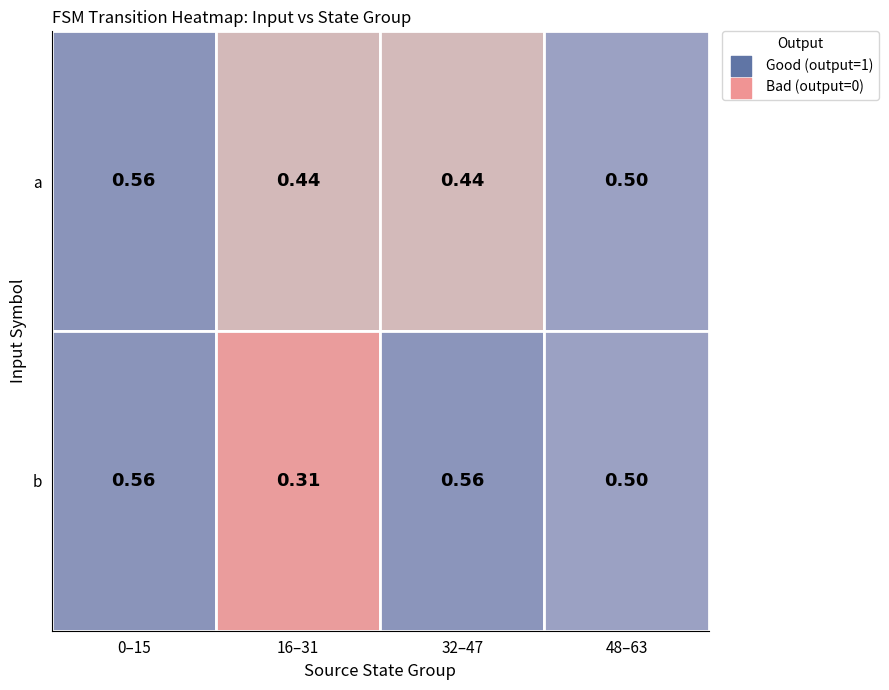

Which label corresponds to the largest value in the chart?

input_a